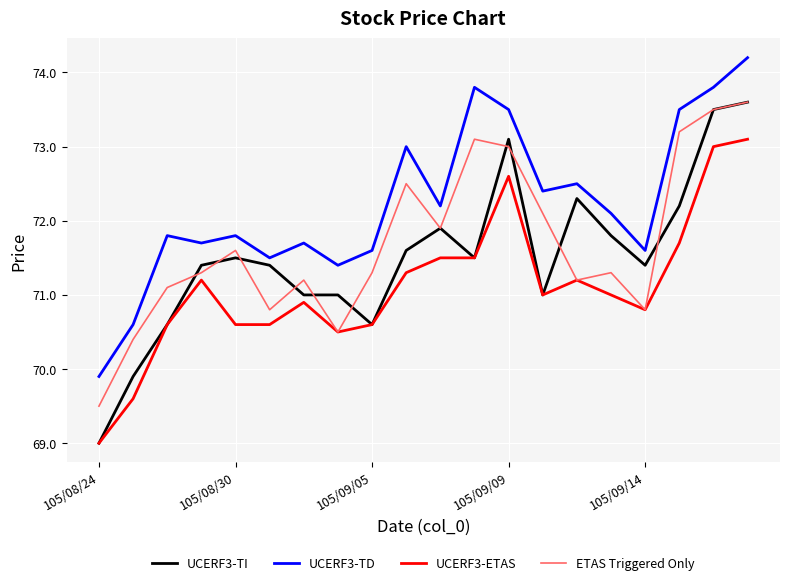

What is the smallest value displayed?

69.0